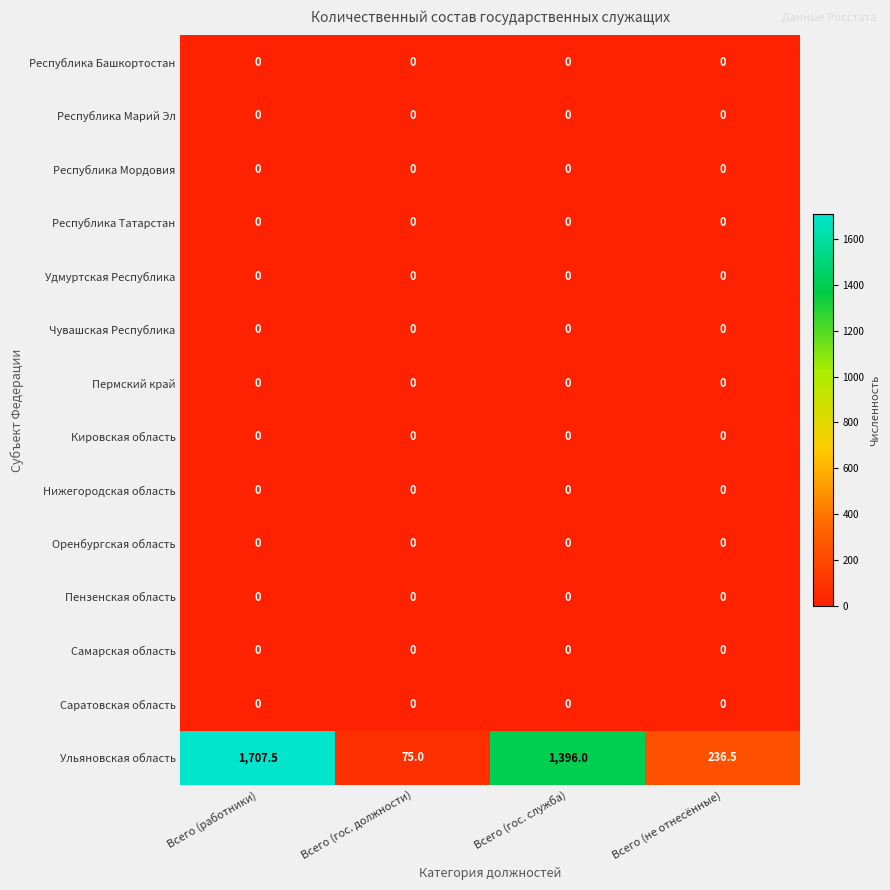

What is the spread (max minus min) of values at Всего (не отнесённые)?

236.5